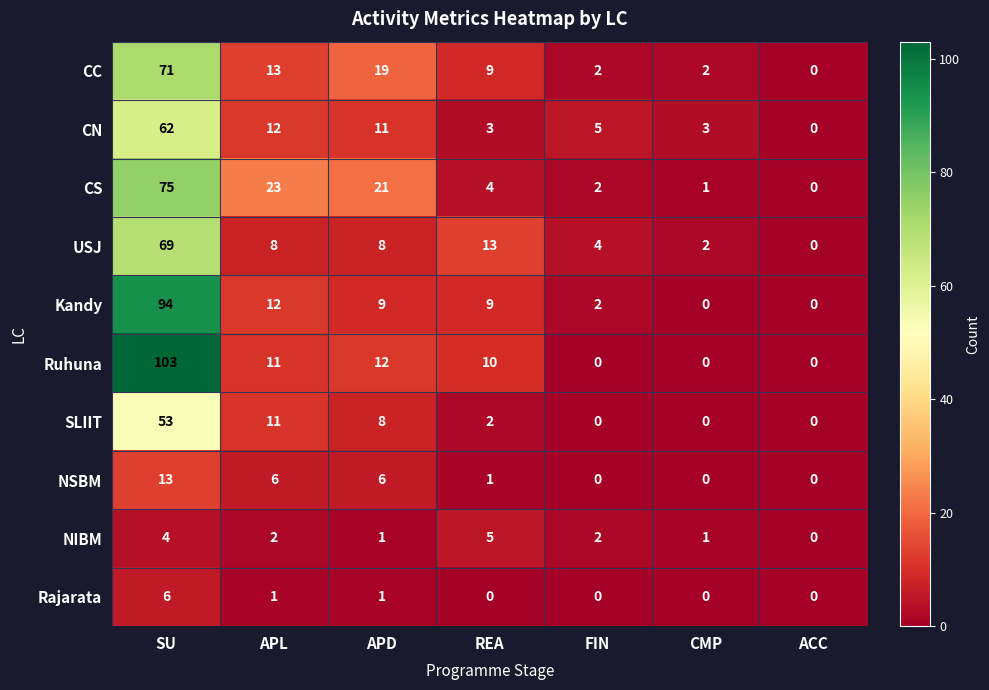

List the series in order of their peak value, highest first.

Ruhuna, Kandy, CS, CC, USJ, CN, SLIIT, NSBM, Rajarata, NIBM